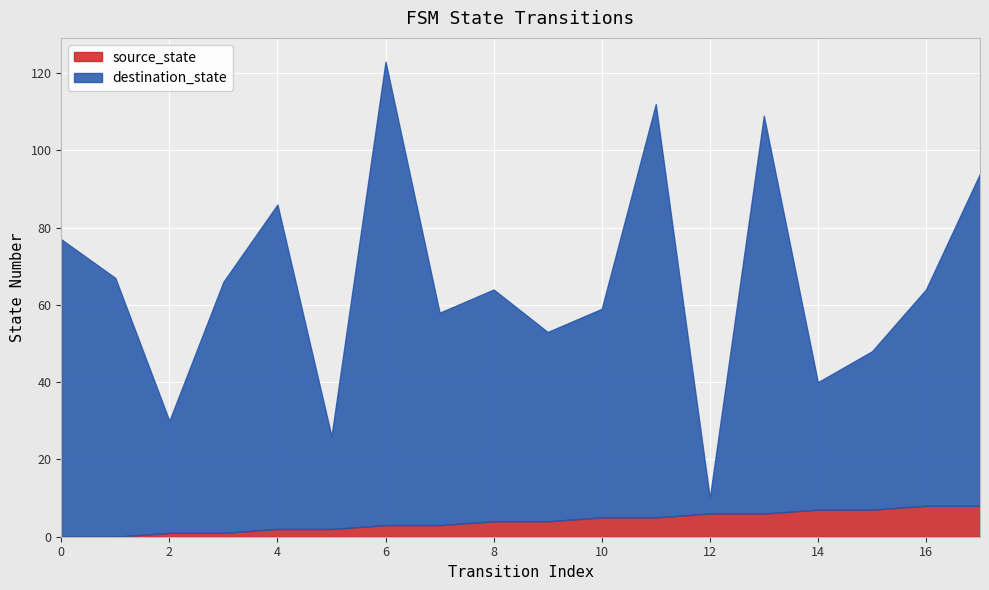

At which label is source_state closest to 4?

8